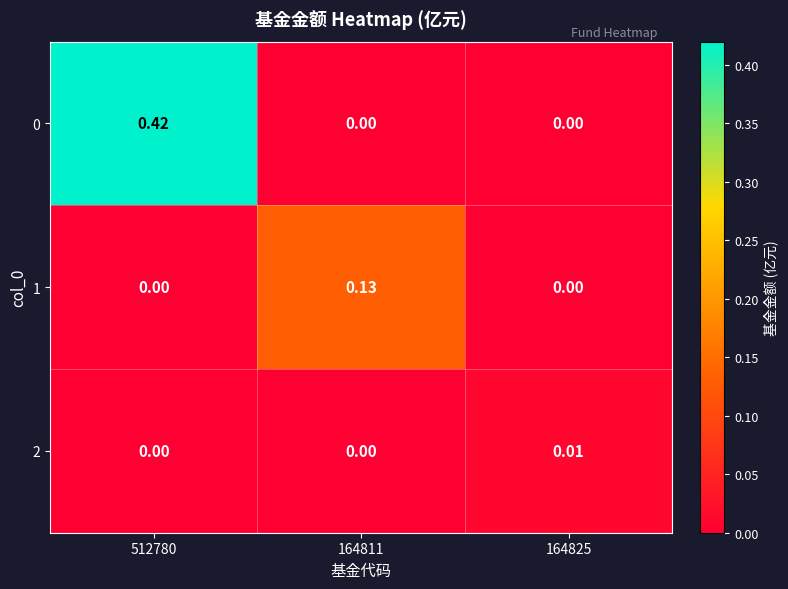

Is the value of 0 at 512780 greater than the value of 2 at 164811?

Yes